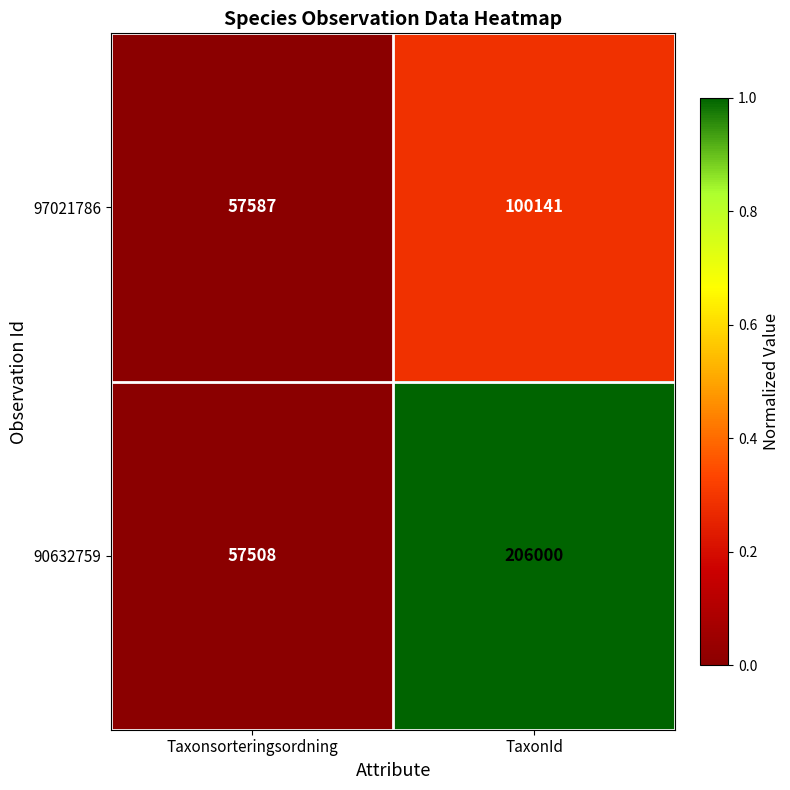

At which category is the sum across all series the highest?

TaxonId